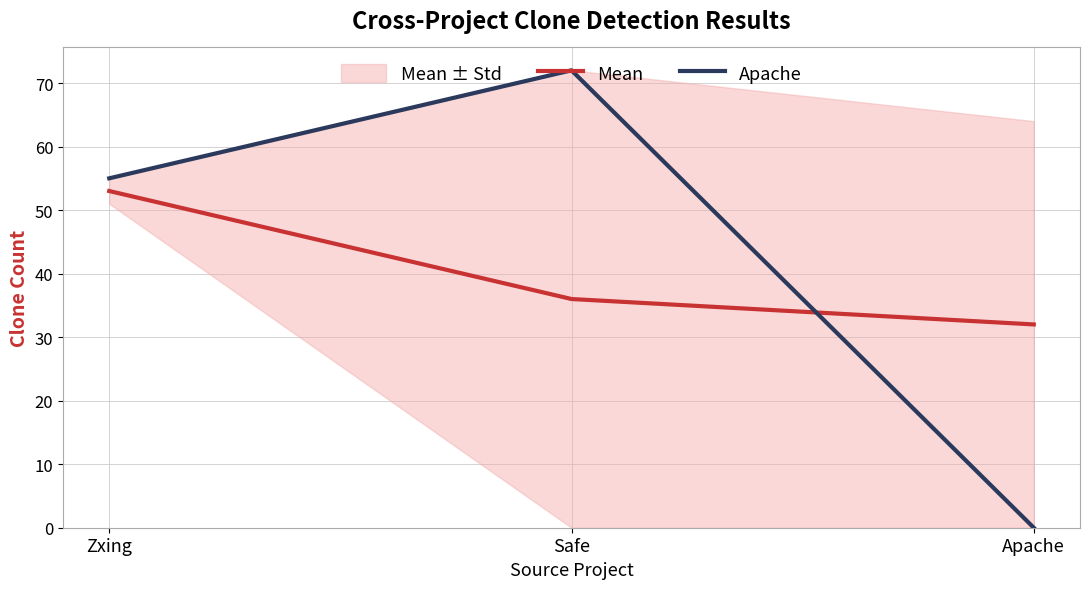

True or false: Mean has a value of 93 at Zxing.

False